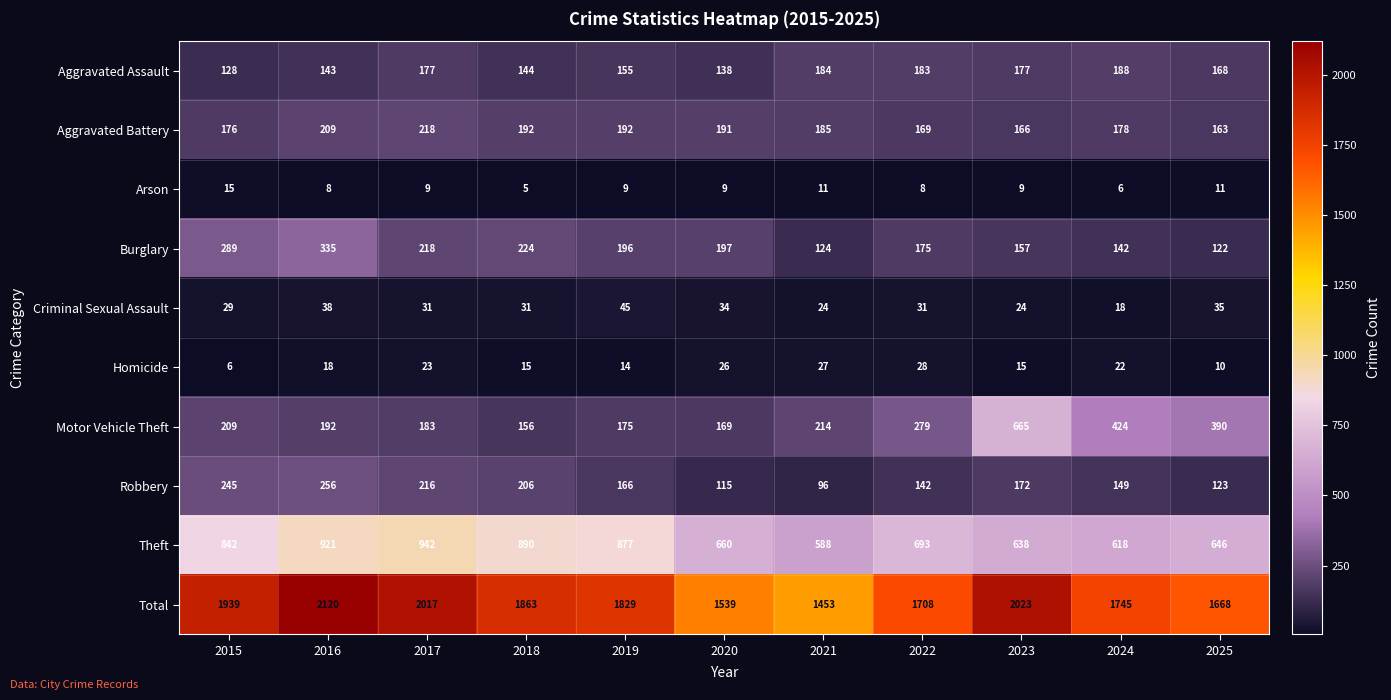

Rank the series by their maximum value, from lowest to highest.

Arson, Homicide, Criminal Sexual Assault, Aggravated Assault, Aggravated Battery, Robbery, Burglary, Motor Vehicle Theft, Theft, Total